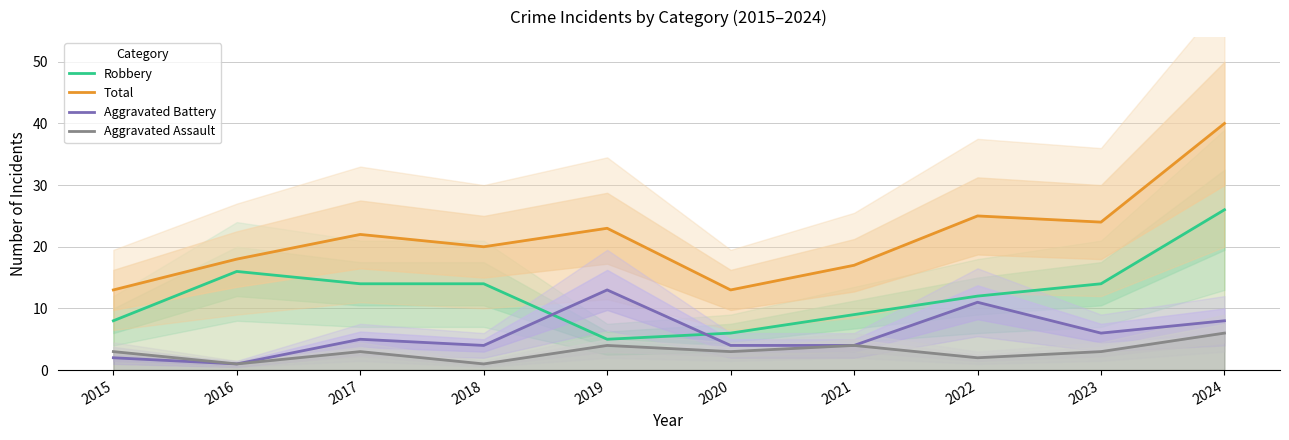

Does the chart display data point markers on the line(s)?

No